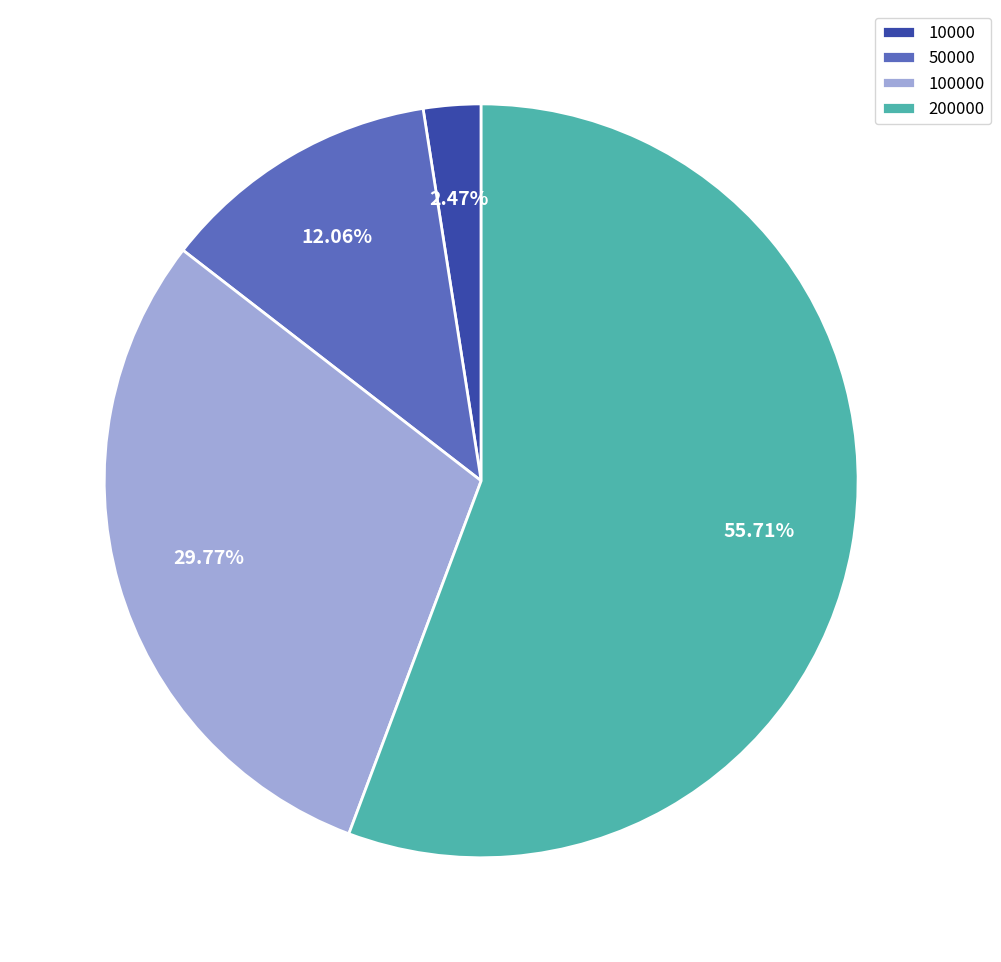

Approximately how many times larger is the value at 10000 compared to 100000?

0.1